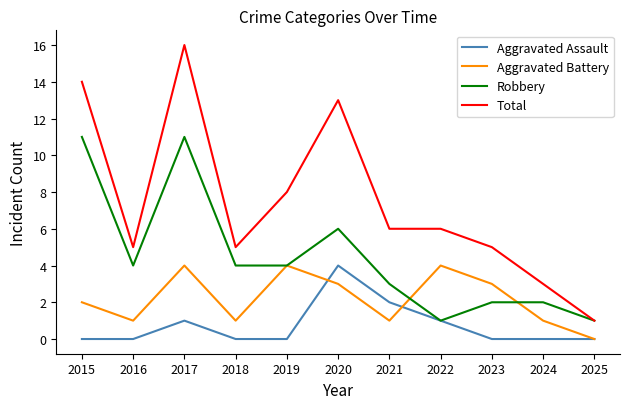

What is the minimum value for Robbery?

1